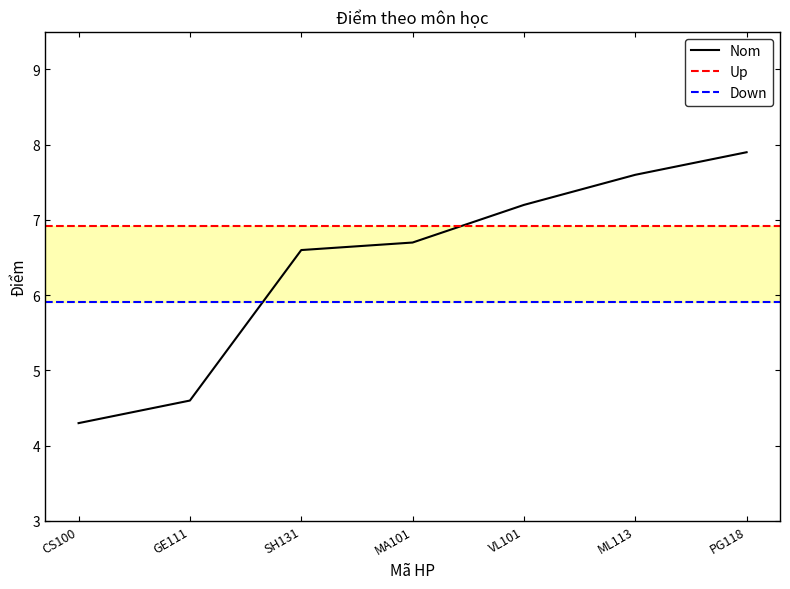

Reading left to right, what are all the values shown in this chart?

4.3	4.6	6.6	6.7	7.2	7.6	7.9